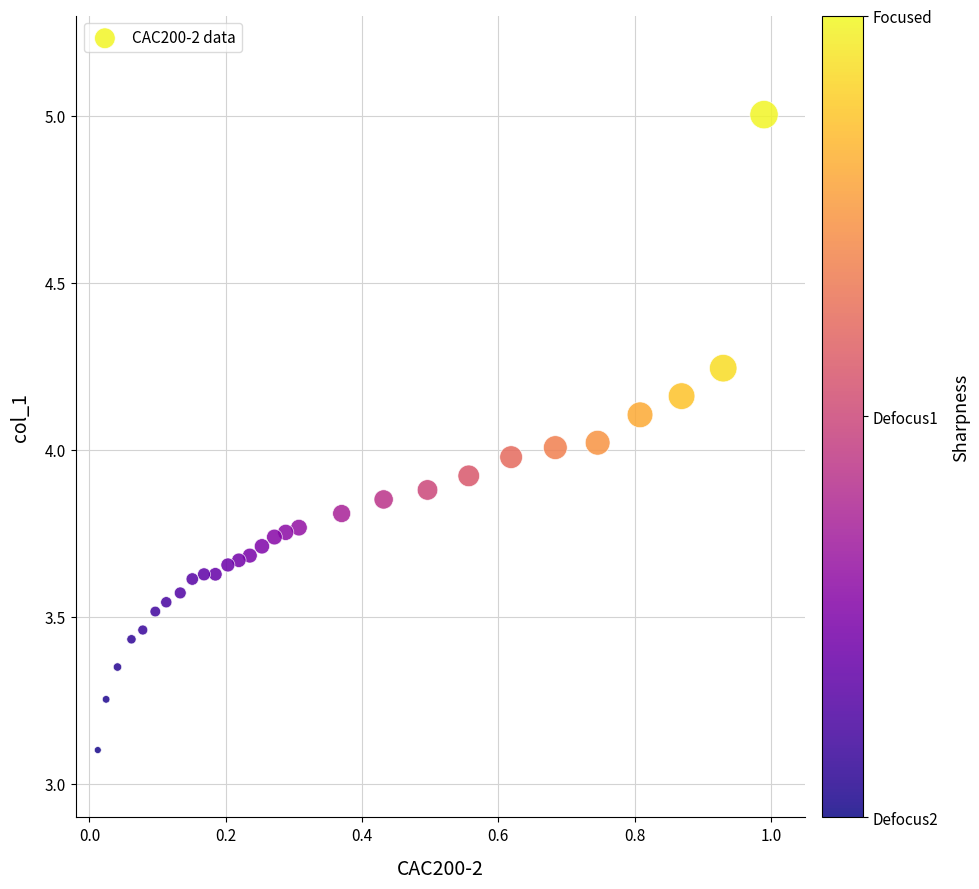

What is the range of X values (max minus min)?

1.0